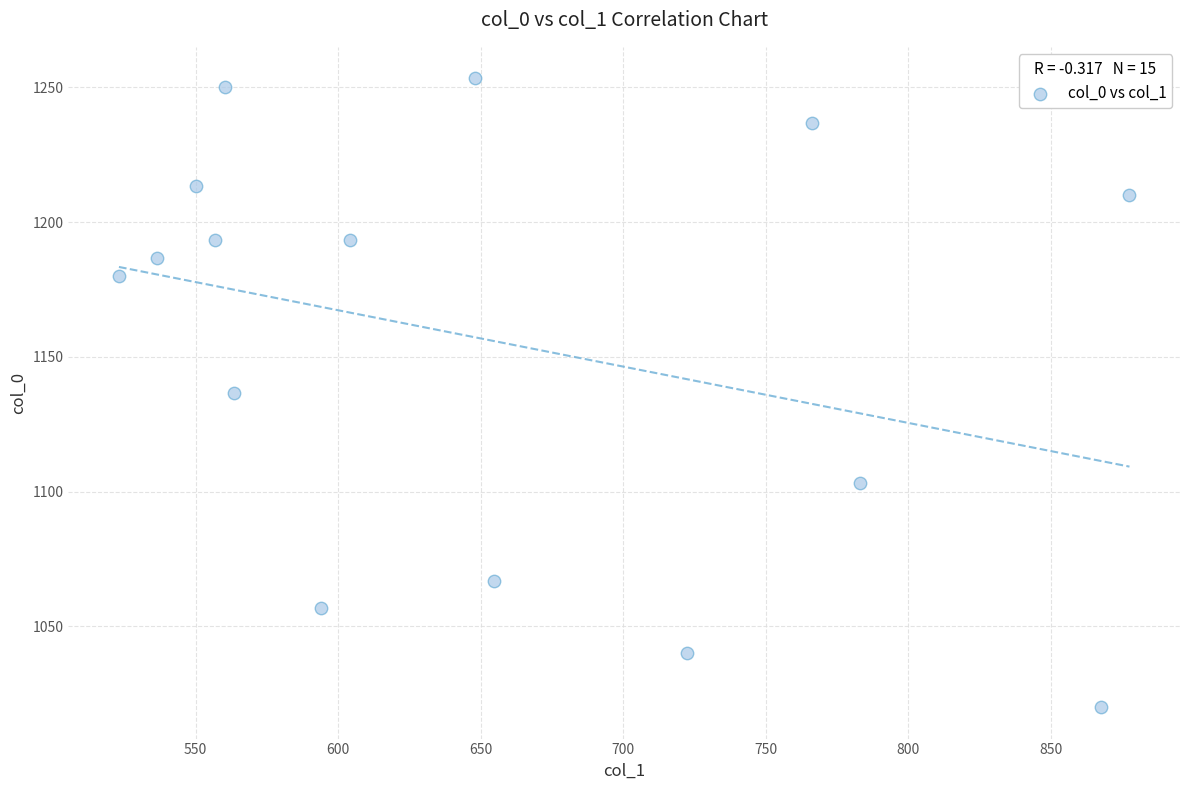

What is the range of Y values (max minus min)?

233.3